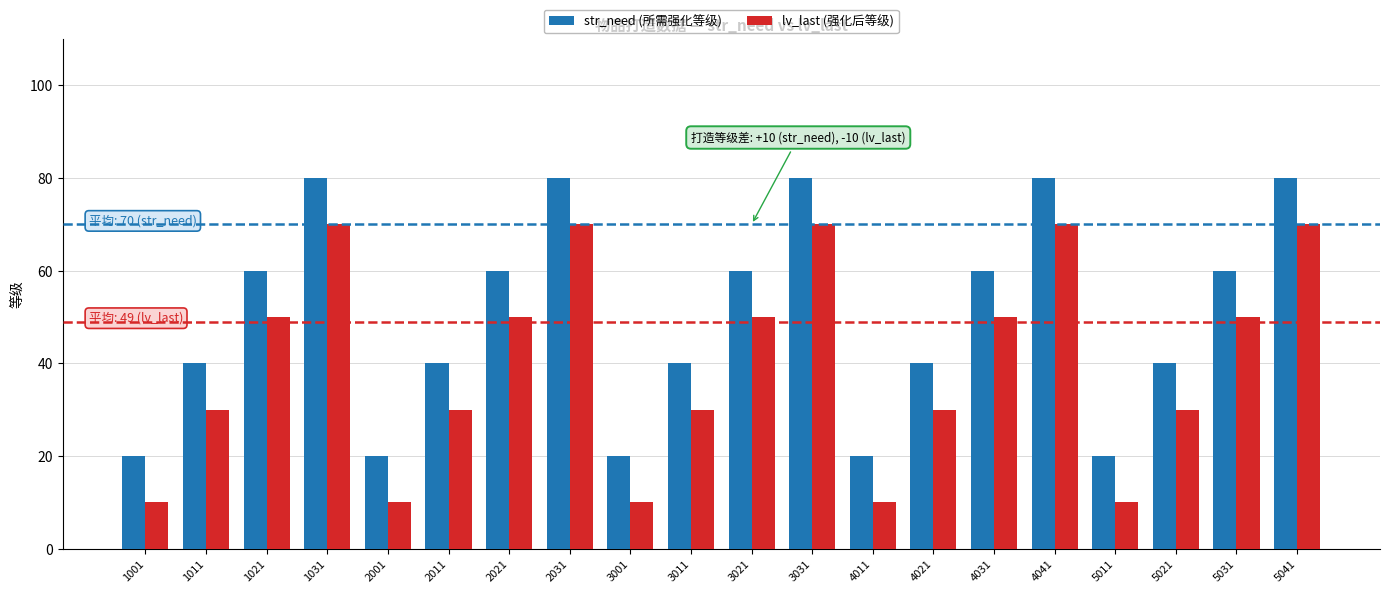

The value of str_need (所需强化等级) at 5011 is 36. True or false?

False